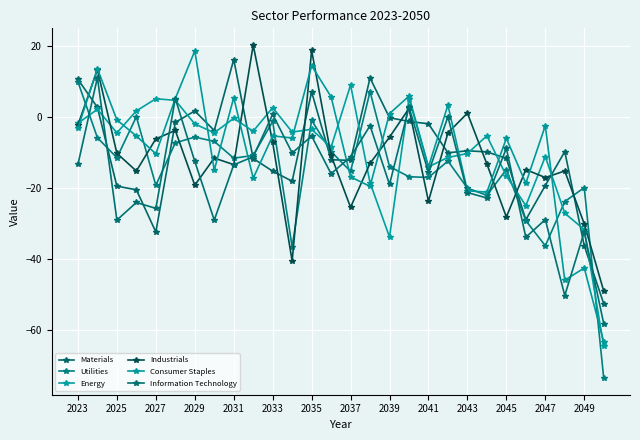

How many distinct data groups are displayed?

6